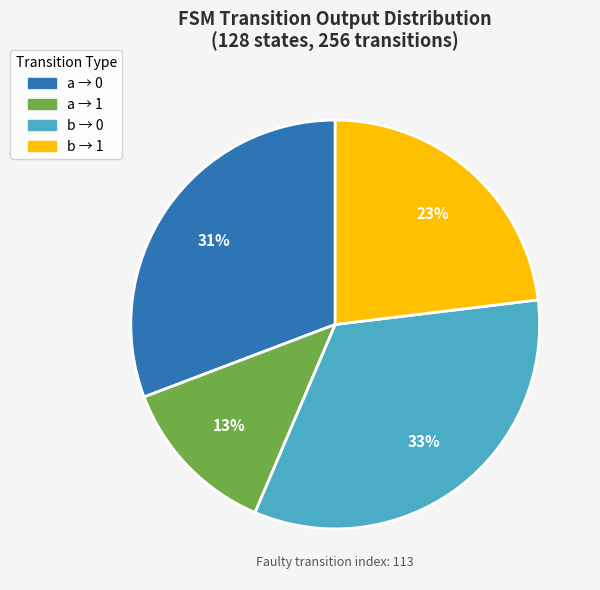

Which category has the smallest portion of the pie?

a → 1